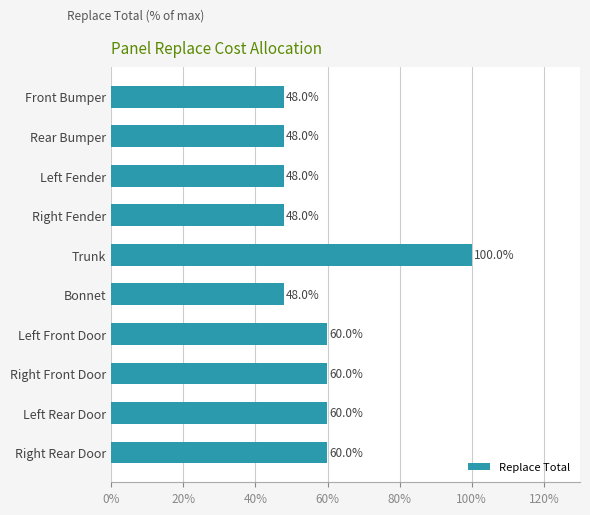

What is the maximum value shown in the chart?

100.0